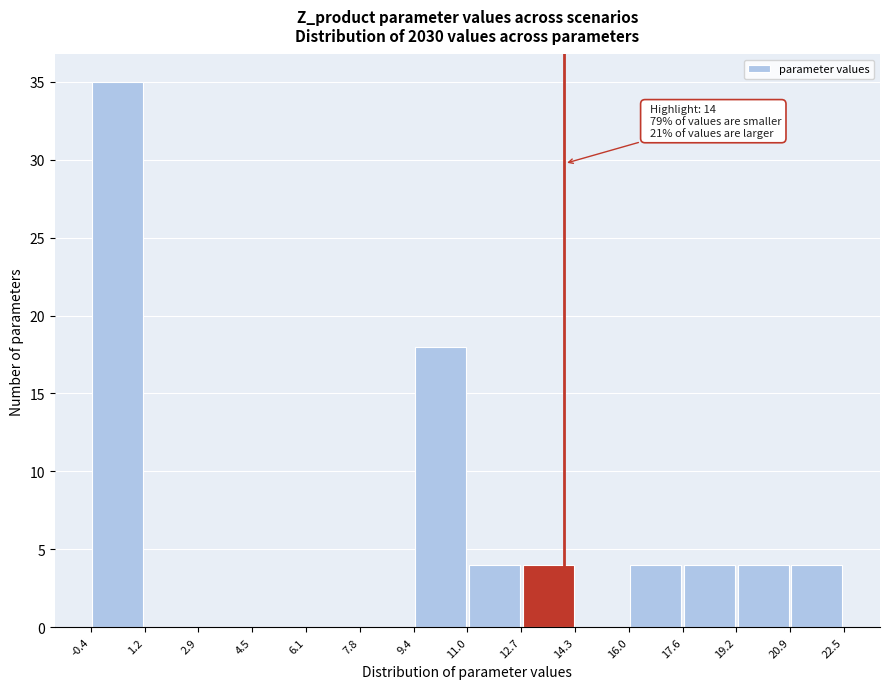

Which range on the x-axis has the tallest bar?

-0.4 to 1.2